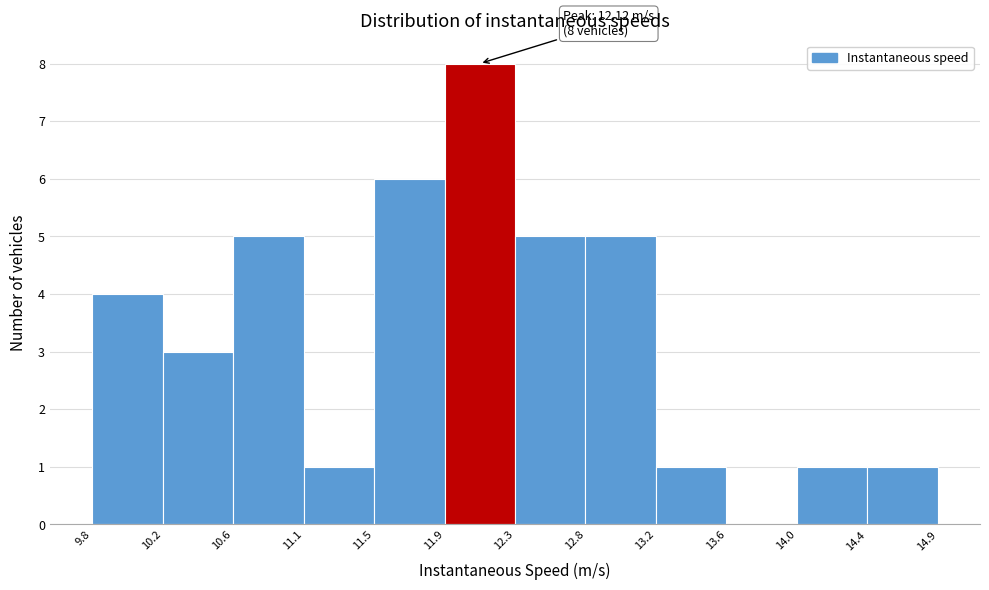

Over which range of the x-axis is the bar tallest?

11.9 to 12.3